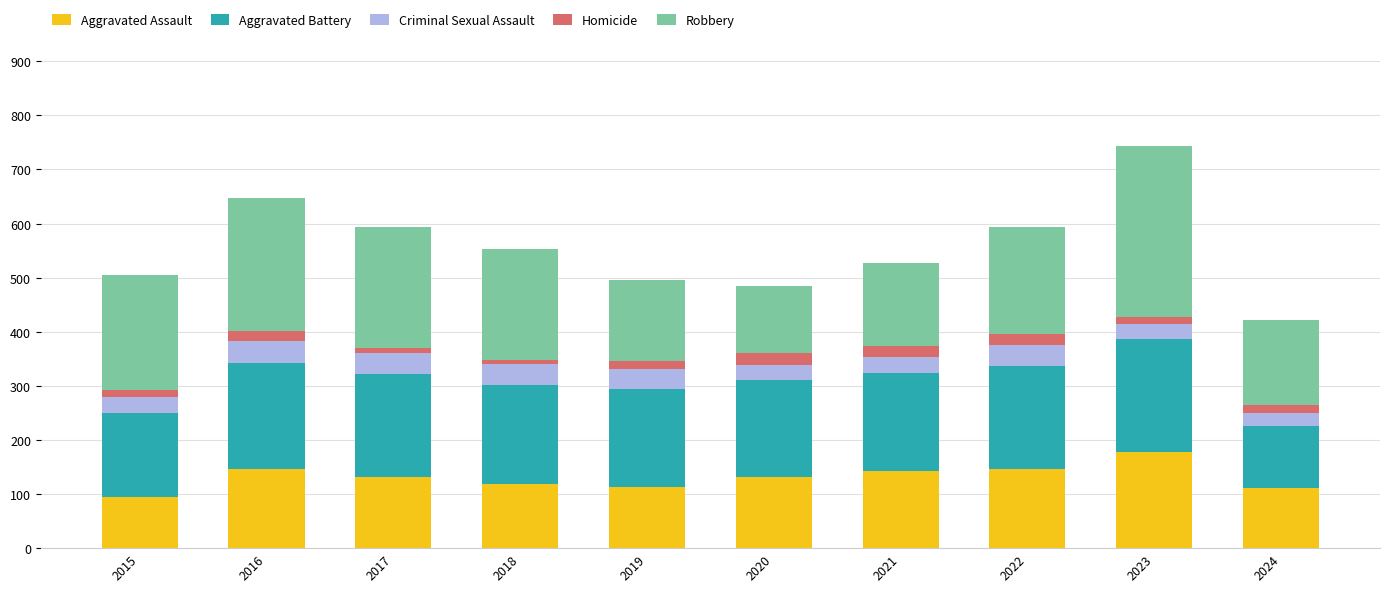

At which category is the sum across all series the highest?

2023